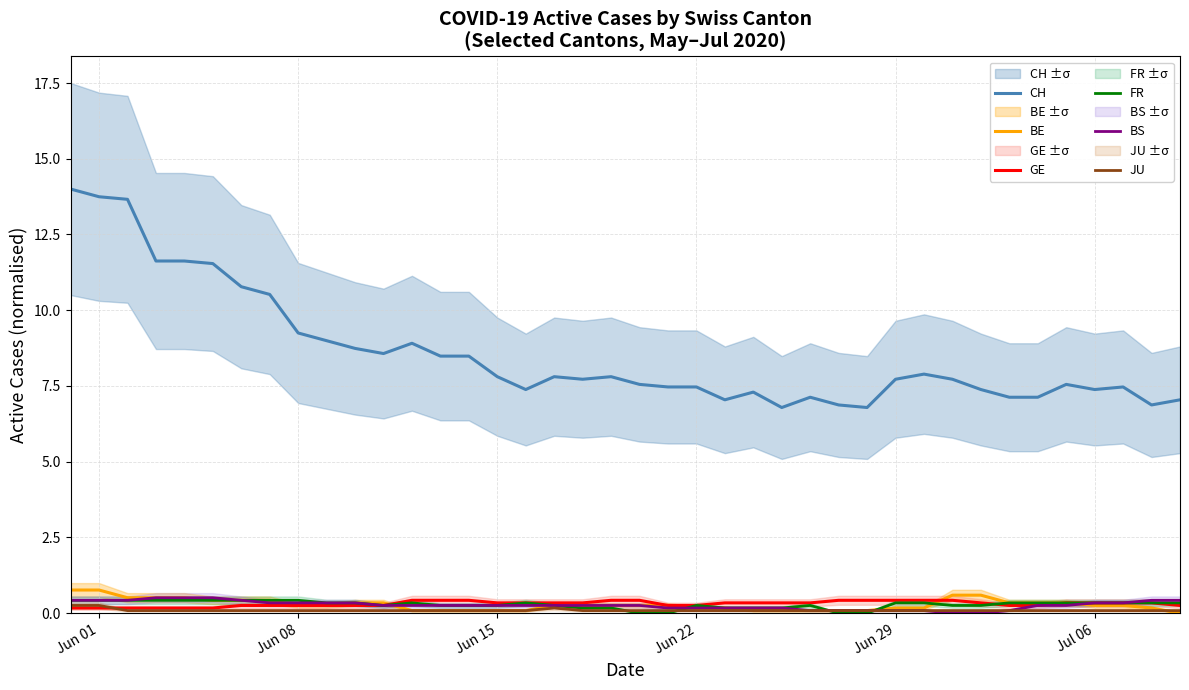

How many JU values are between 0 and 1?

40